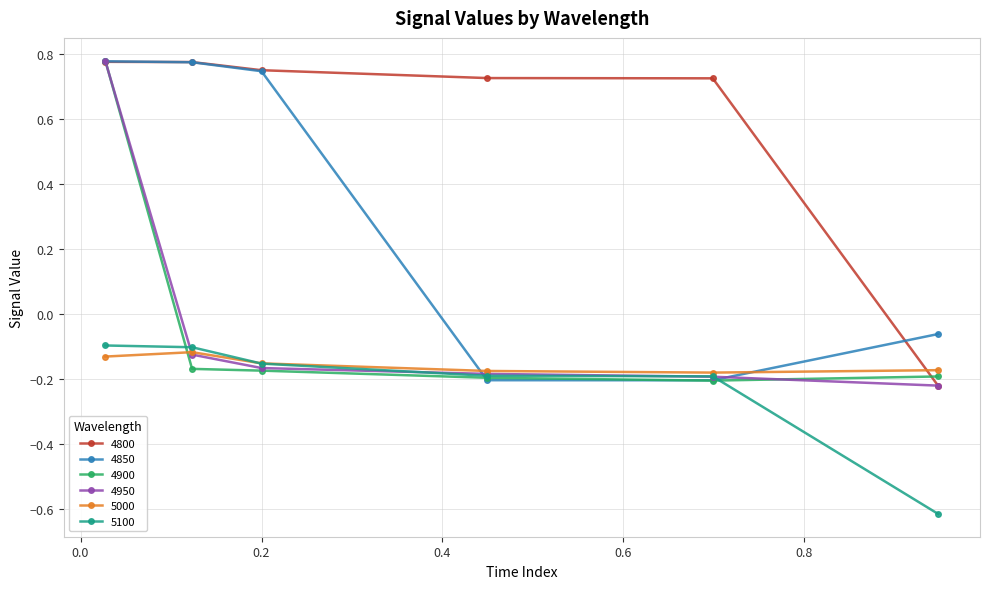

Which series has the largest total across all categories?

4800